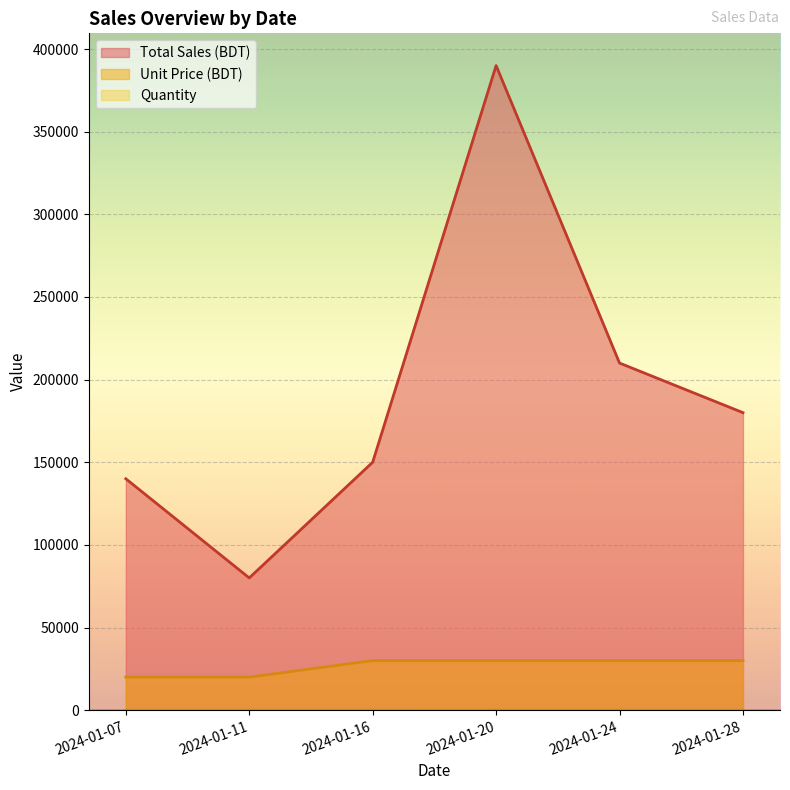

What is the spread (max minus min) of values at 2024-01-07?

139993